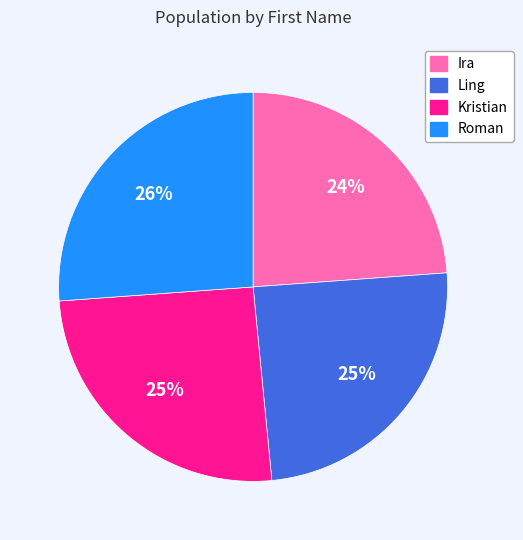

Count the number of slices in the pie.

4